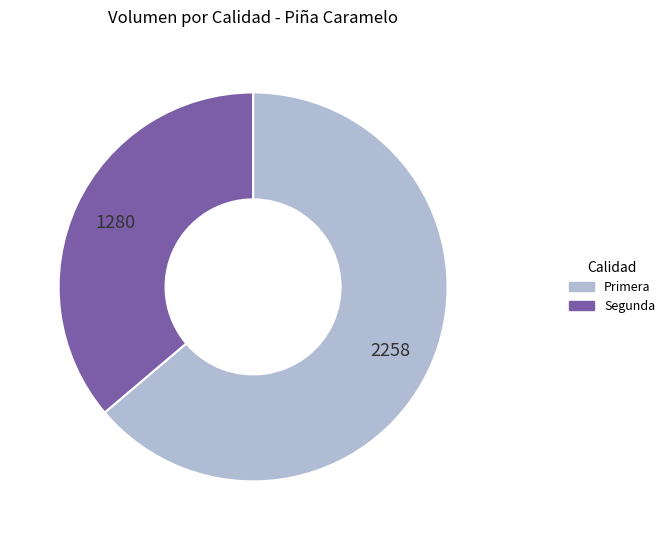

How many segments does this pie chart have?

2